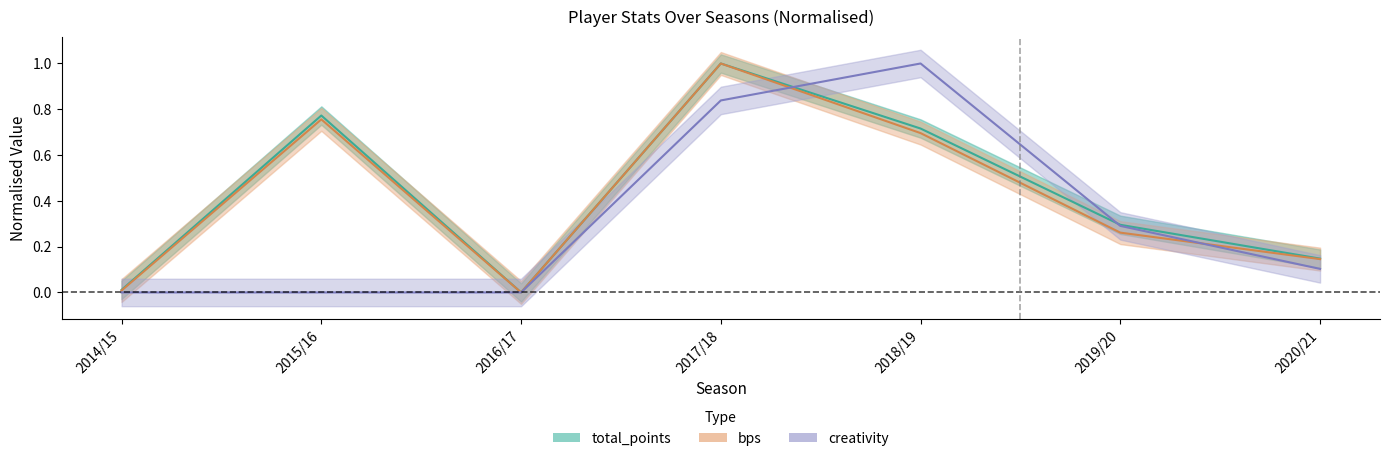

After their last crossing, which series has the higher values: total_points or creativity?

total_points